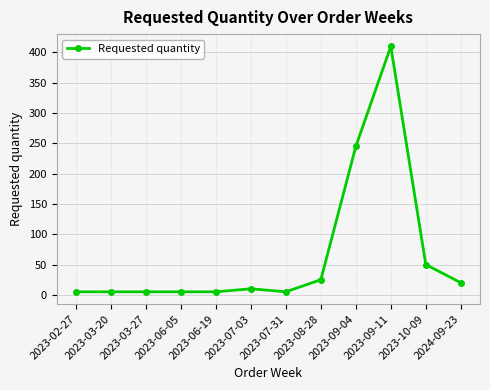

How many data points are less than 10?

6